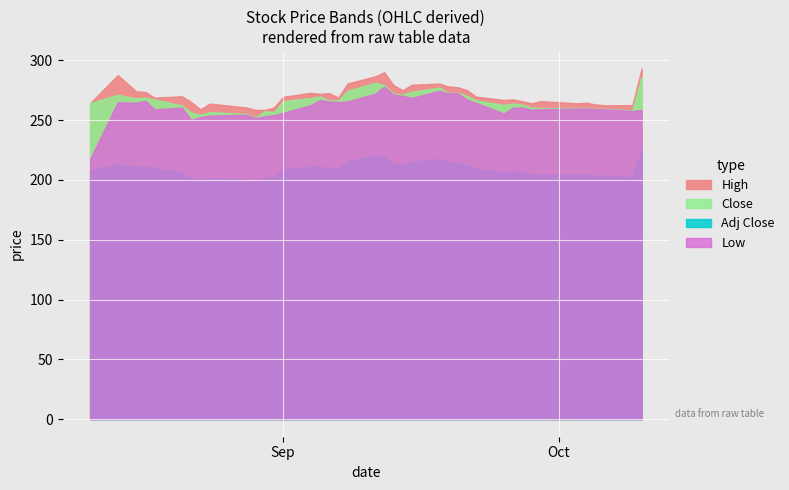

Reading right to left, list all the values displayed in this chart.

High: 39=293.1	38=262.4	37=262.3	36=263.0	35=264.5	34=264.0	33=265.8	32=264.0	31=265.8	30=267.2	29=266.8	28=269.5	27=275.0	26=277.4	25=278.0	24=280.5	23=279.5	22=274.9	21=279.2	20=289.9	19=286.5	18=280.5	17=268.7	16=272.5	15=271.9	14=272.8	13=269.4	12=260.5	11=258.5	10=258.5	9=260.5	8=263.8	7=259.0	6=265.0	5=269.9	4=268.7	3=273.5	2=274.0	1=287.5	0=264.1
Close: 39=286.1	38=258.0	37=259.4	36=259.3	35=260.0	34=260.0	33=260.0	32=260.3	31=263.0	30=263.8	29=262.6	28=266.4	27=270.2	26=272.8	25=272.6	24=277.0	23=273.7	22=271.1	21=272.0	20=279.3	19=281.1	18=274.5	17=266.5	16=266.4	15=269.6	14=268.3	13=265.8	12=256.7	11=257.4	10=252.1	9=255.1	8=256.6	7=254.3	6=256.2	5=262.1	4=267.2	3=268.8	2=268.1	1=271.1	0=264.1
Adj Close: 39=224.8	38=202.7	37=203.7	36=203.7	35=204.3	34=204.3	33=204.2	32=204.5	31=206.6	30=207.2	29=206.3	28=209.3	27=212.2	26=214.3	25=214.2	24=217.6	23=215.0	22=213.0	21=213.7	20=219.4	19=220.8	18=215.6	17=209.3	16=209.3	15=211.8	14=210.8	13=208.8	12=201.7	11=202.2	10=198.1	9=200.4	8=201.6	7=199.8	6=201.3	5=205.9	4=209.9	3=211.1	2=210.6	1=213.0	0=207.4
Low: 39=258.5	38=257.5	37=259.0	36=258.9	35=259.6	34=259.6	33=259.1	32=258.7	31=260.5	30=260.2	29=255.5	28=264.3	27=267.0	26=272.5	25=272.2	24=274.5	23=268.5	22=270.3	21=271.1	20=278.0	19=272.0	18=265.5	17=265.0	16=265.5	15=266.8	14=262.5	13=256.0	12=254.1	11=253.2	10=251.5	9=254.4	8=253.8	7=252.5	6=250.0	5=260.4	4=259.0	3=266.1	2=264.5	1=264.8	0=217.5